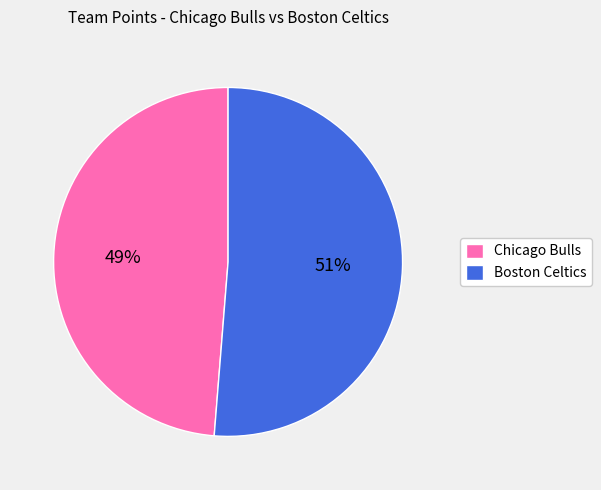

Combined, do Chicago Bulls and Boston Celtics account for over 50%?

Yes